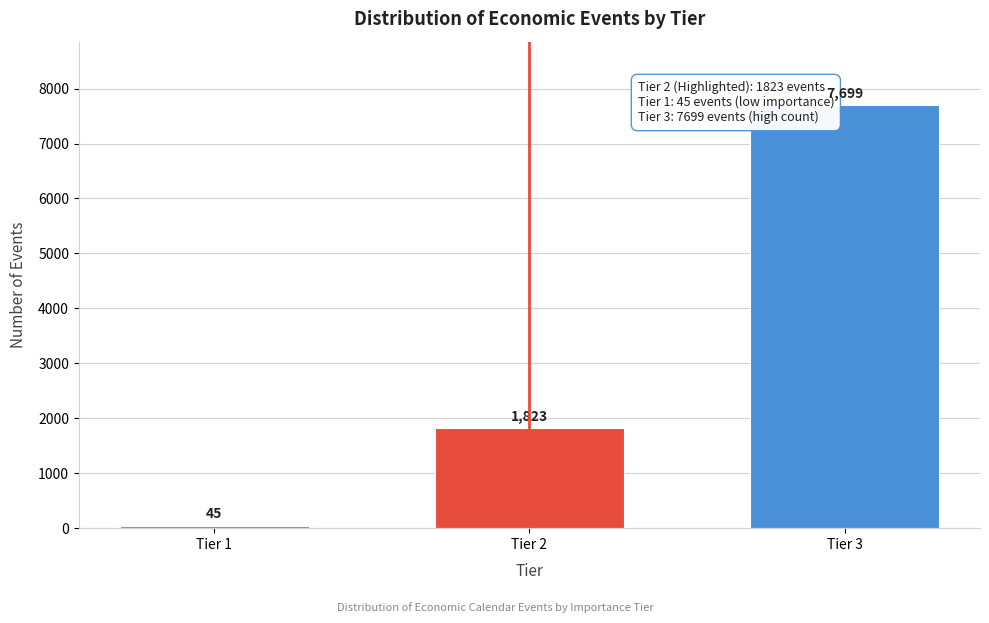

Reading left to right, extract all data points from this chart.

Tier 1=45	Tier 2=1823	Tier 3=7699